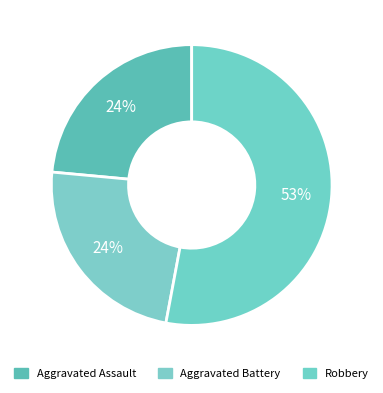

How many segments does this pie chart have?

3